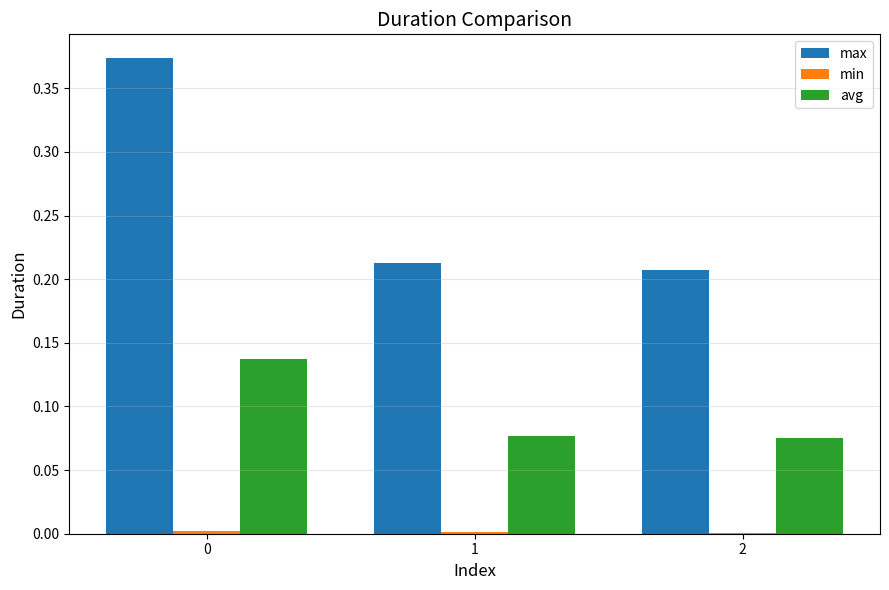

What is the sum of all avg values?

0.3